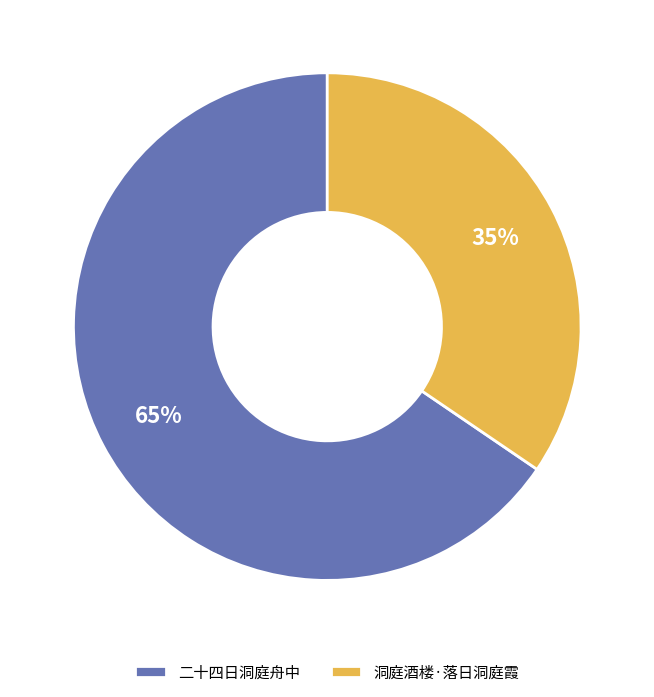

What is the majority slice?

二十四日洞庭舟中